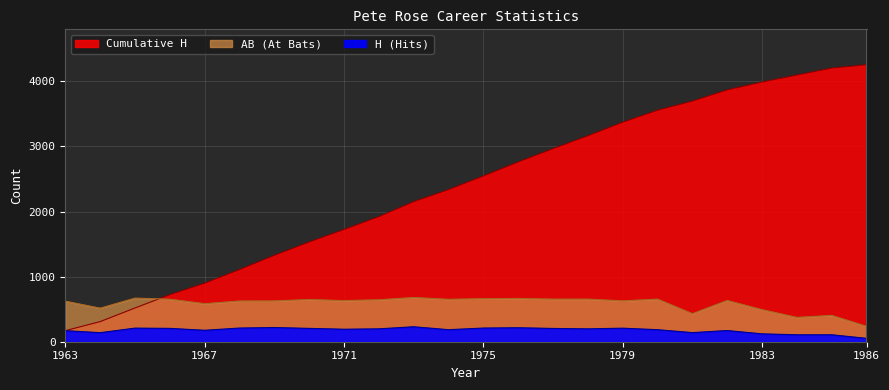

List the labels in order of H (Hits) value, largest first.

1973, 1969, 1976, 1968, 1975, 1965, 1979, 1966, 1970, 1977, 1972, 1978, 1971, 1974, 1980, 1967, 1982, 1963, 1981, 1964, 1983, 1984, 1985, 1986